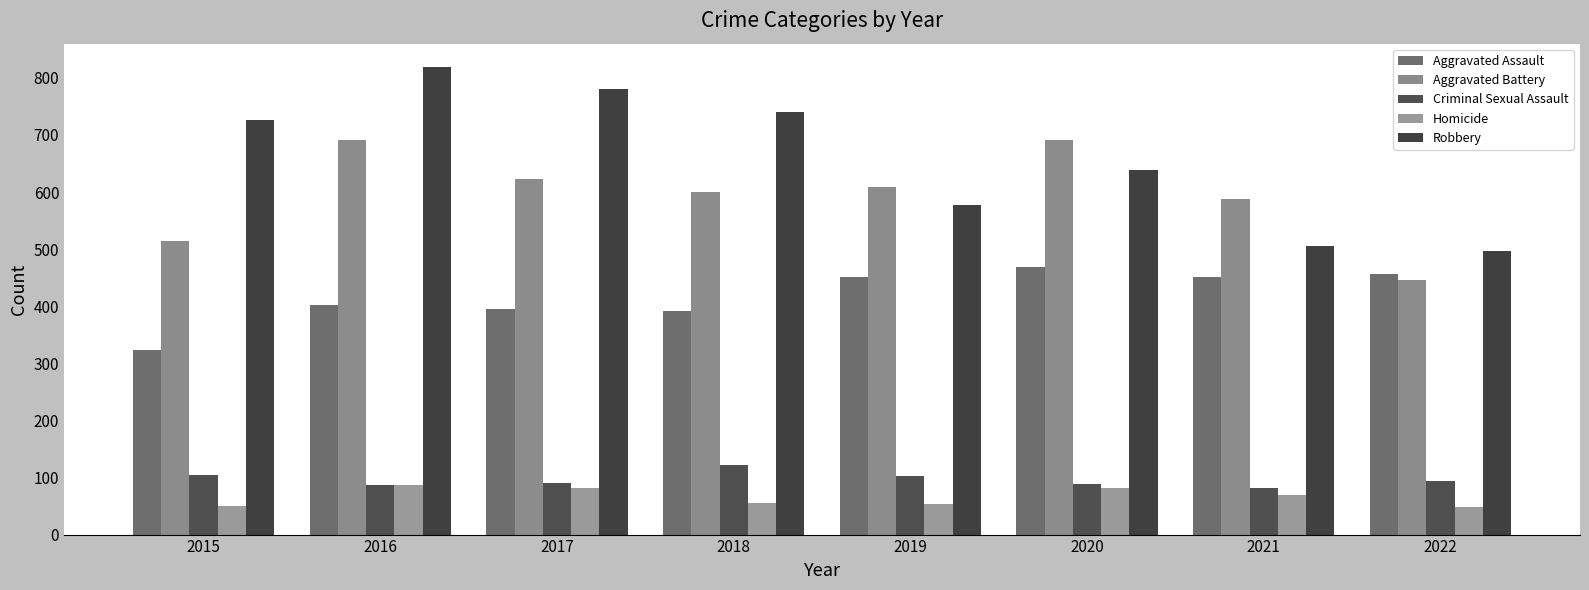

The Aggravated Battery series shows 1129 at 2016. True or false?

False